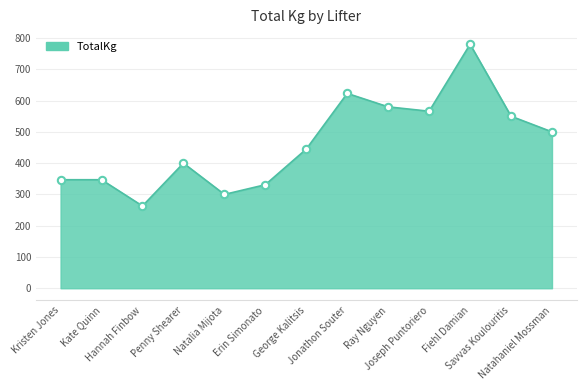

What is the change in value from Kate Quinn to Erin Simonato?

-16